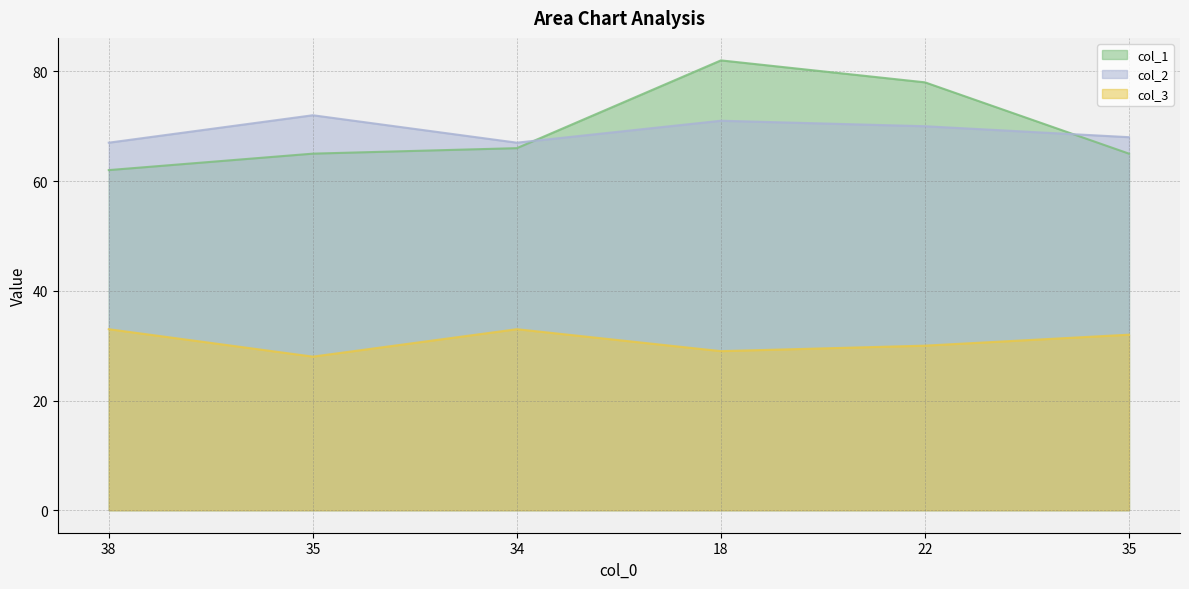

How many col_3 values are between 29 and 33?

5